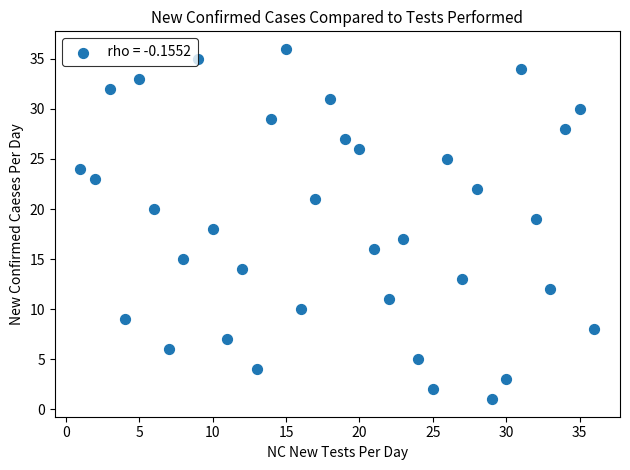

What is the range of Y values (max minus min)?

35